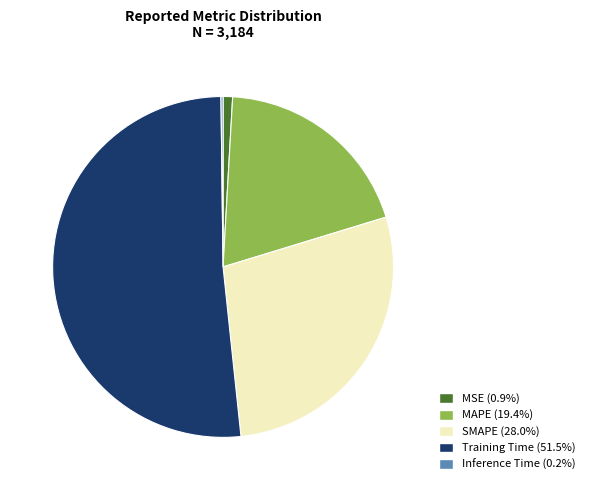

What is the majority slice?

Training Time